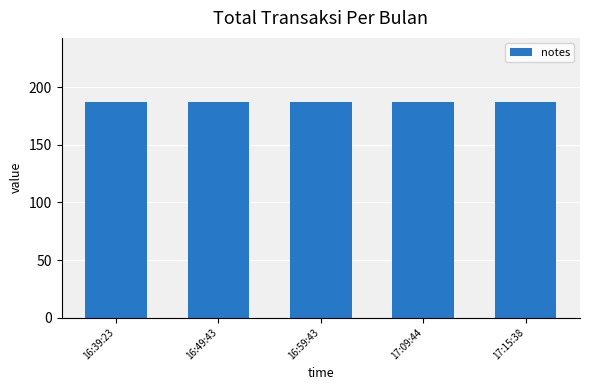

What is the label of the 4th bar from the right?

16:49:43